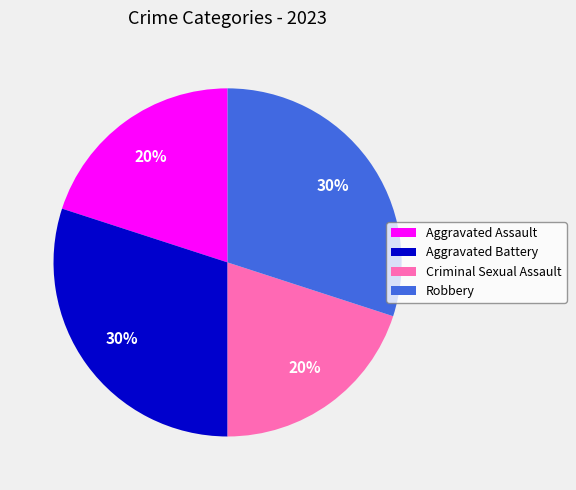

Is it true that Aggravated Battery is 16% of the pie?

False